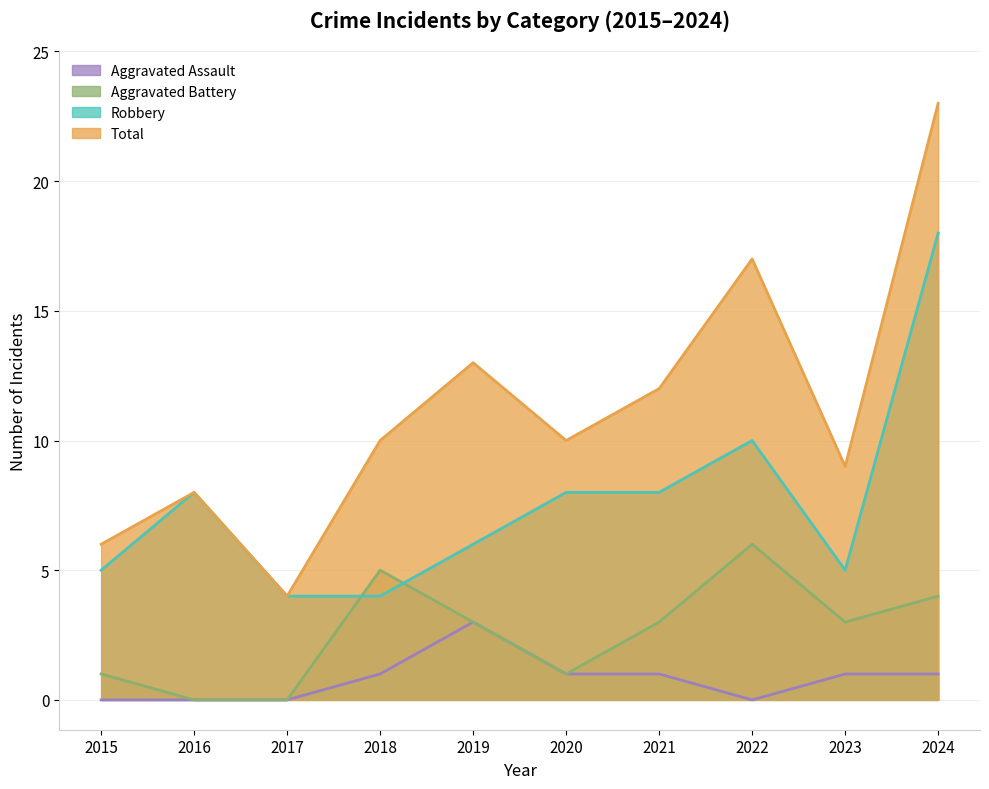

Reading right to left, extract all data points from this chart.

Aggravated Assault: 2024=1	2023=1	2022=0	2021=1	2020=1	2019=3	2018=1	2017=0	2016=0	2015=0
Aggravated Battery: 2024=4	2023=3	2022=6	2021=3	2020=1	2019=3	2018=5	2017=0	2016=0	2015=1
Robbery: 2024=18	2023=5	2022=10	2021=8	2020=8	2019=6	2018=4	2017=4	2016=8	2015=5
Total: 2024=23	2023=9	2022=17	2021=12	2020=10	2019=13	2018=10	2017=4	2016=8	2015=6